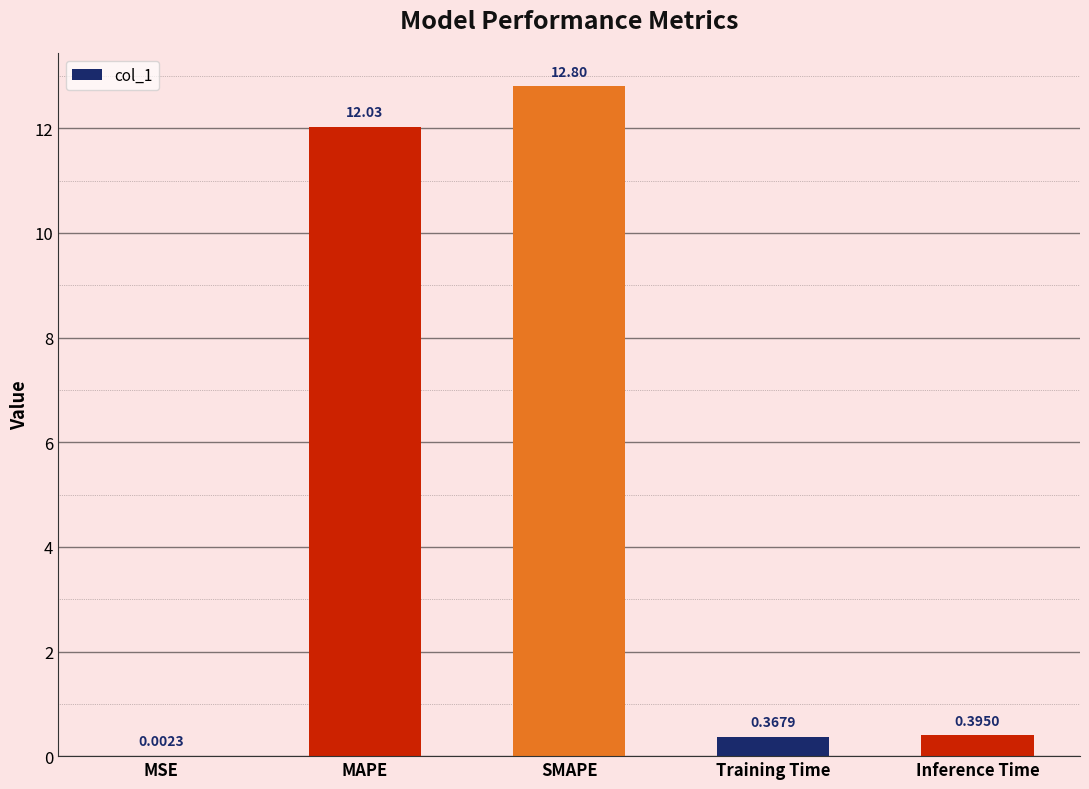

At which category does the chart reach its peak across all series?

SMAPE